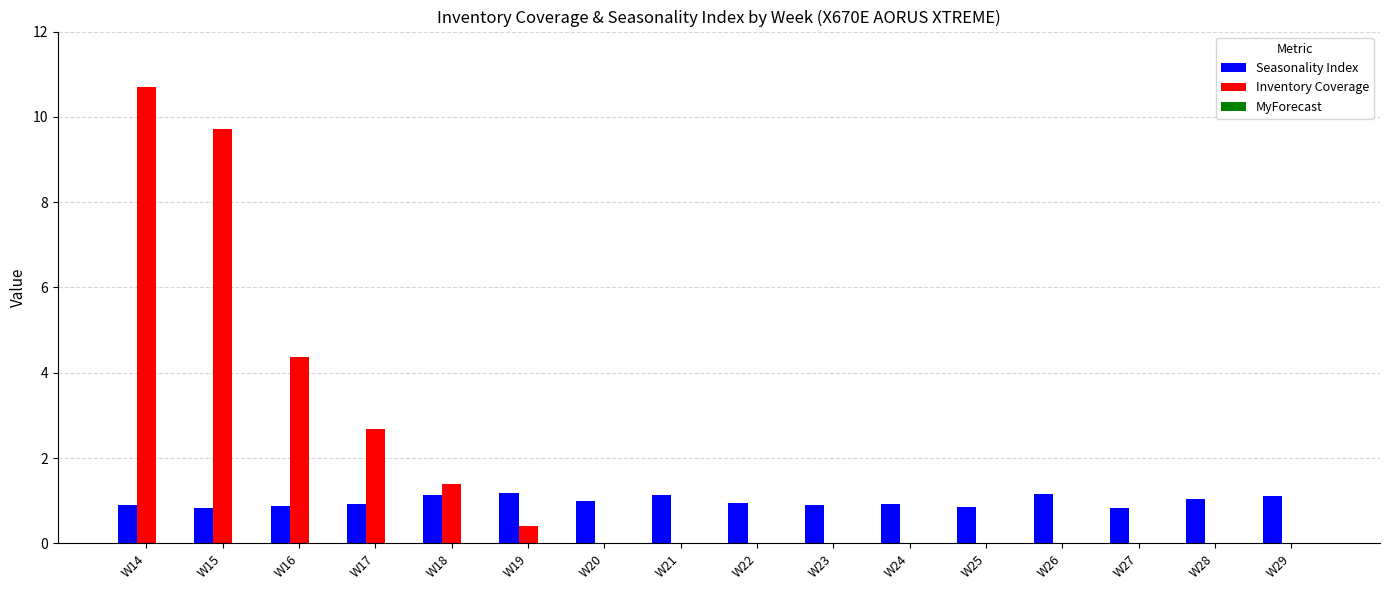

Is the value of Inventory Coverage at W24 greater than the value of Seasonality Index at W27?

No